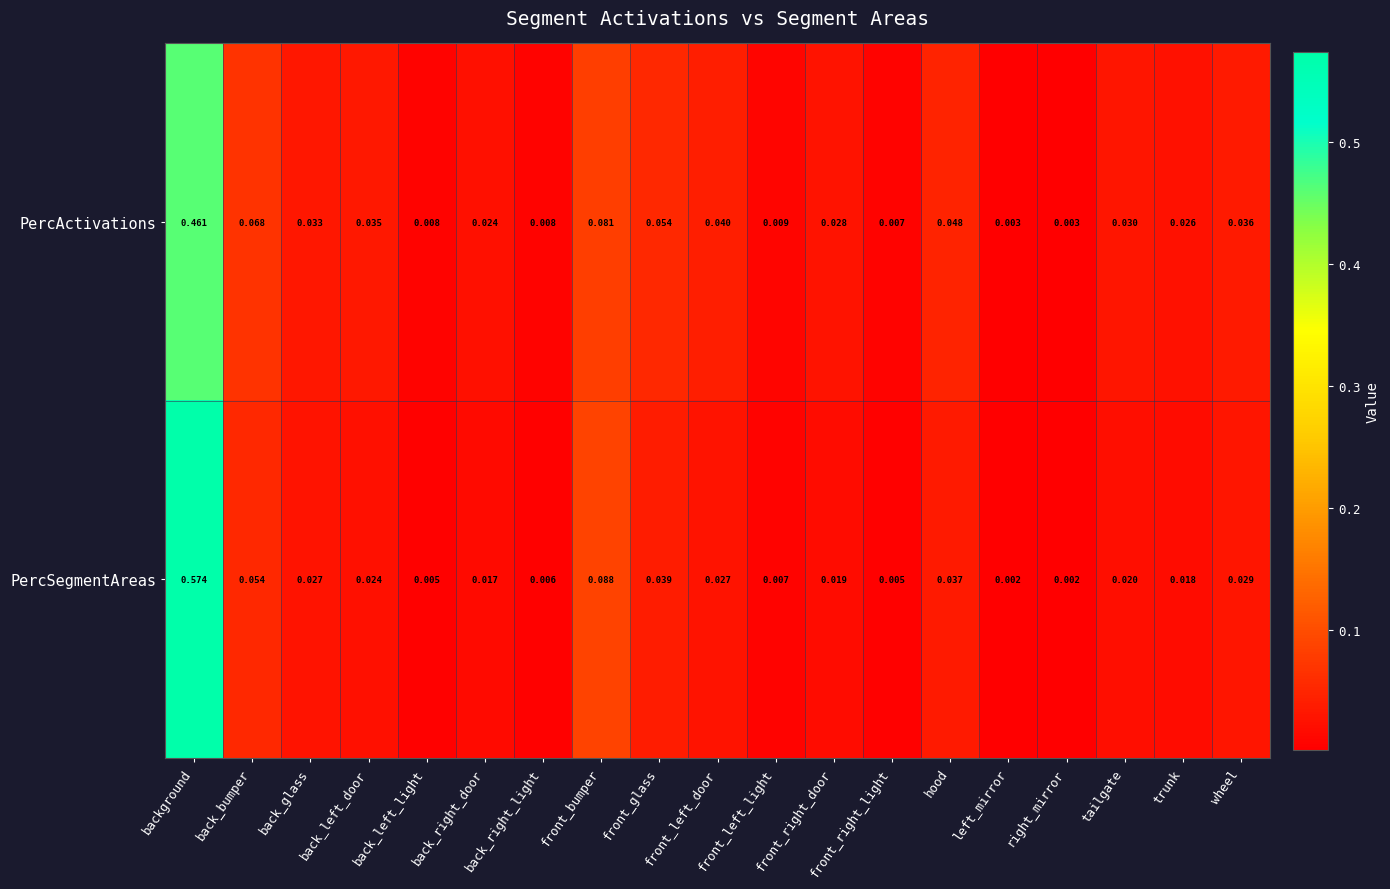

Is the value of PercActivations at back_left_light greater than the value of PercSegmentAreas at back_right_light?

Yes